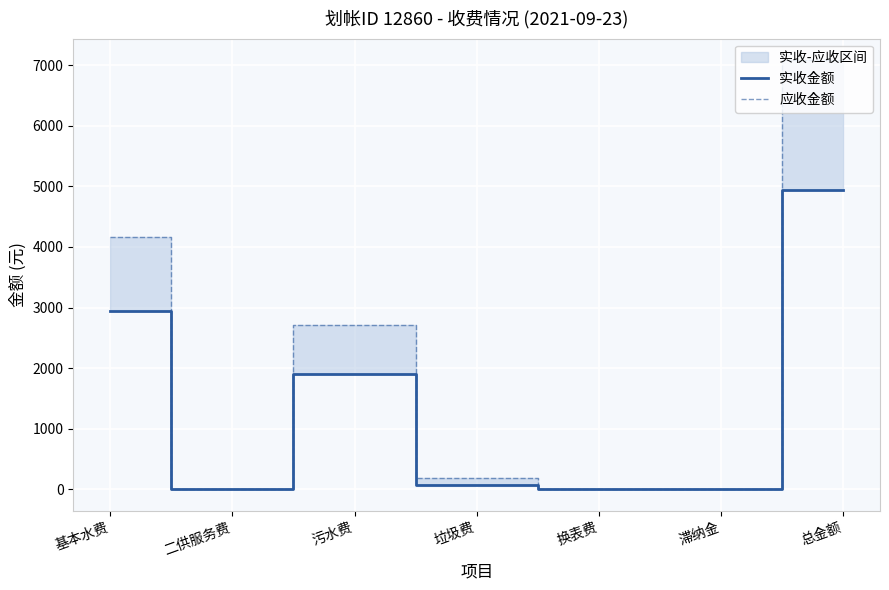

List the series in order of their peak value, lowest first.

实收金额, 应收金额